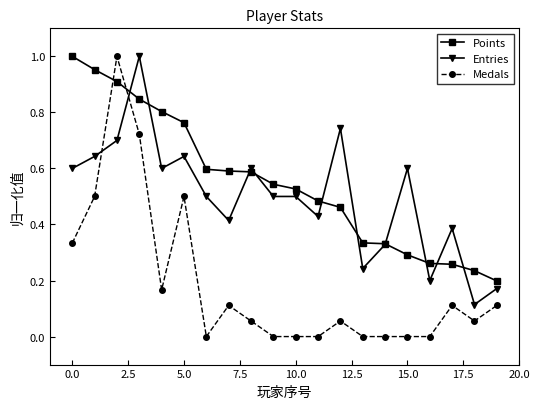

Which series has the widest spread of values?

Medals